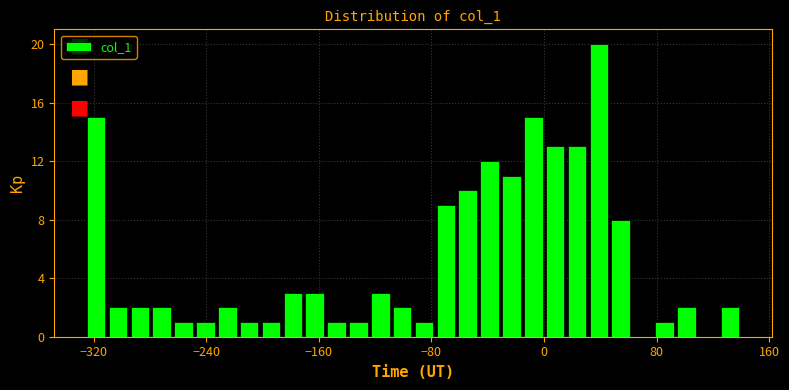

Around what value on the x-axis is the tallest bar? Give the approximate position of its centre, as read against the axis.

40